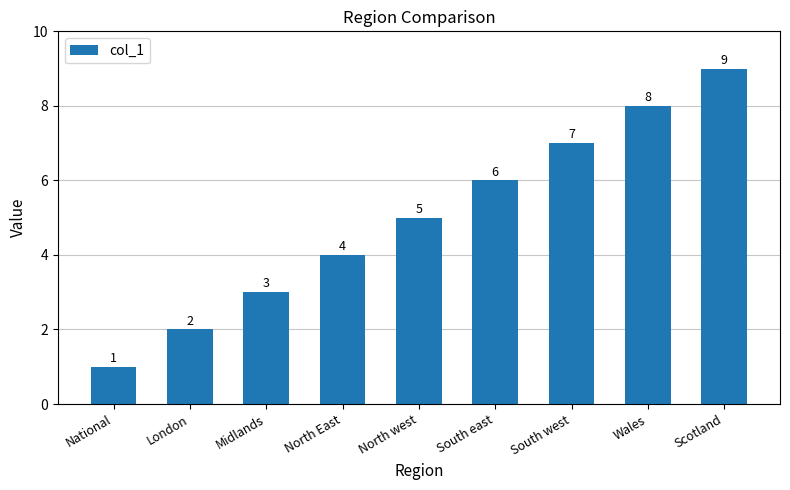

What is the sum of all values?

45